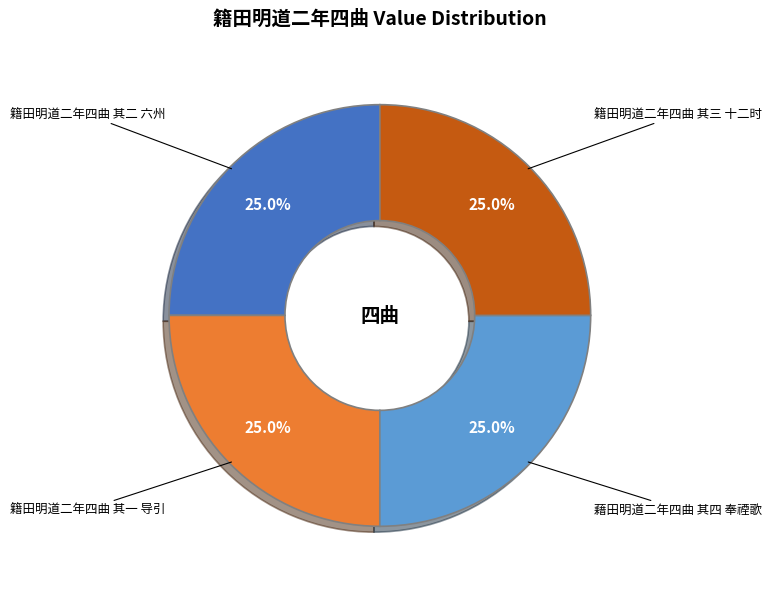

How many slices are in this pie chart?

4